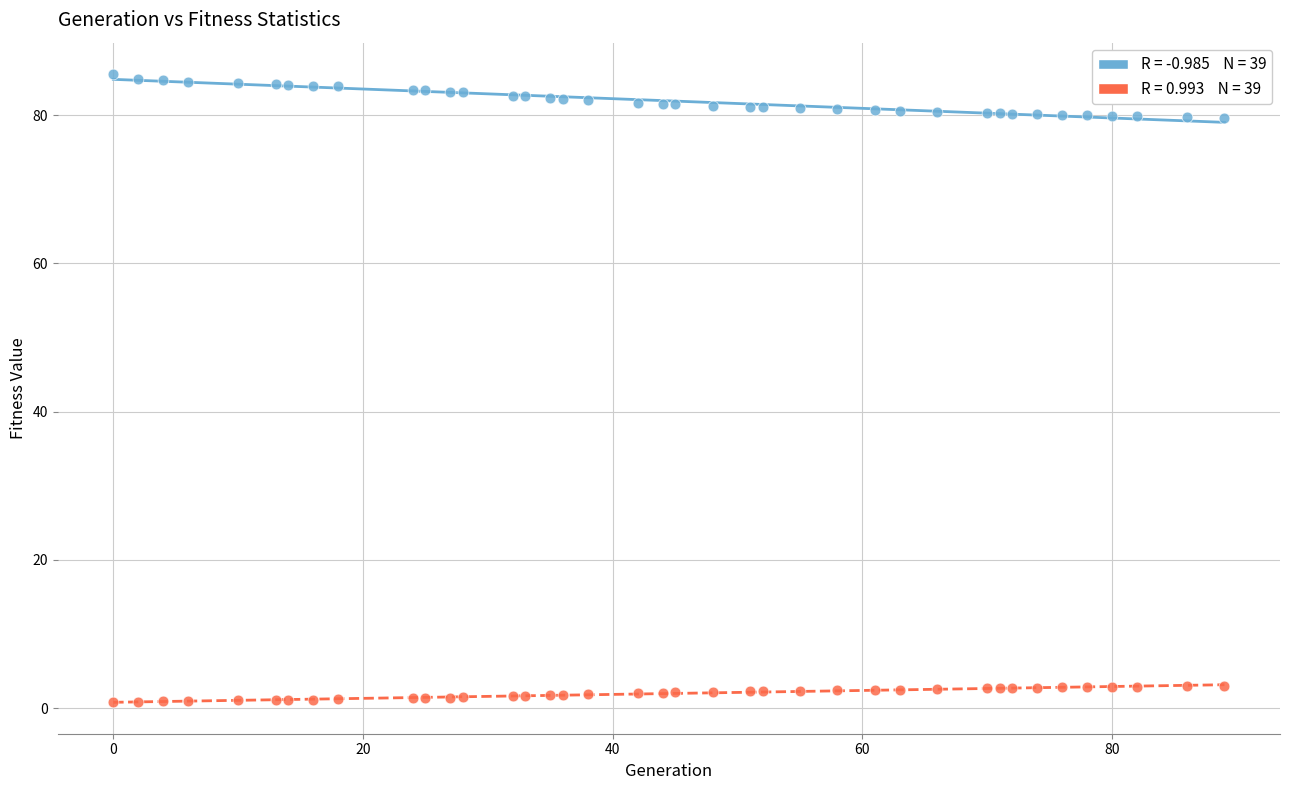

Across all data points, what is the range of Y values (max minus min)?

84.7